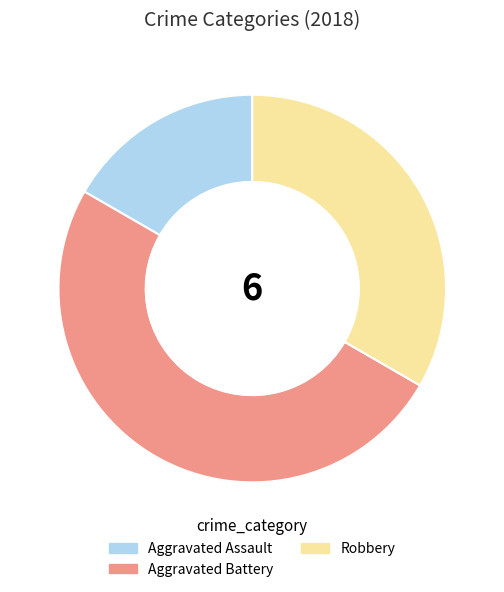

What is the smallest slice in the pie chart?

Aggravated Assault